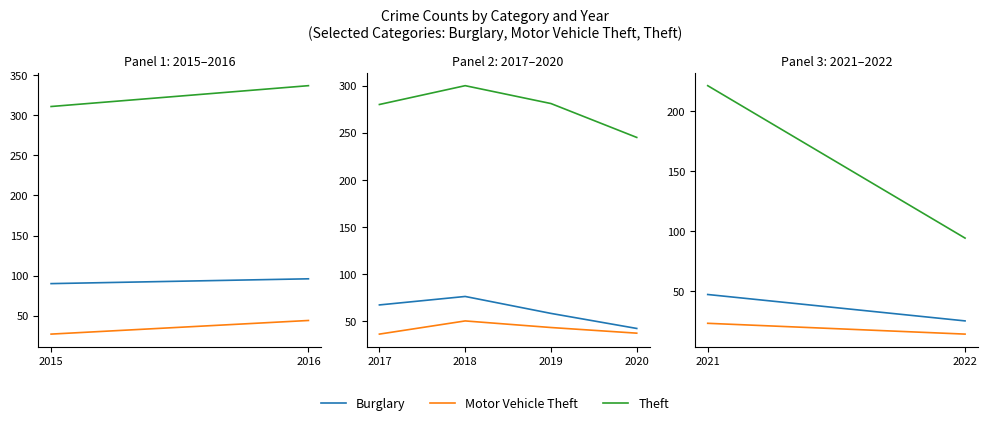

The value of Burglary at 2019 is 31. True or false?

False